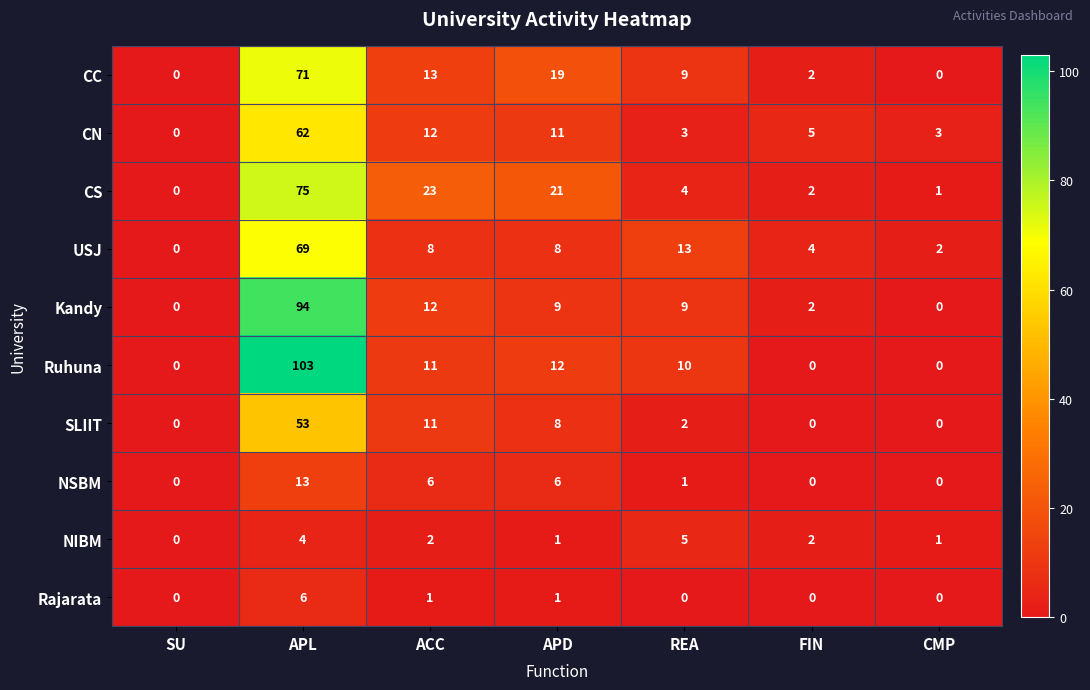

What is the difference between the maximum and minimum values in the NSBM series?

13